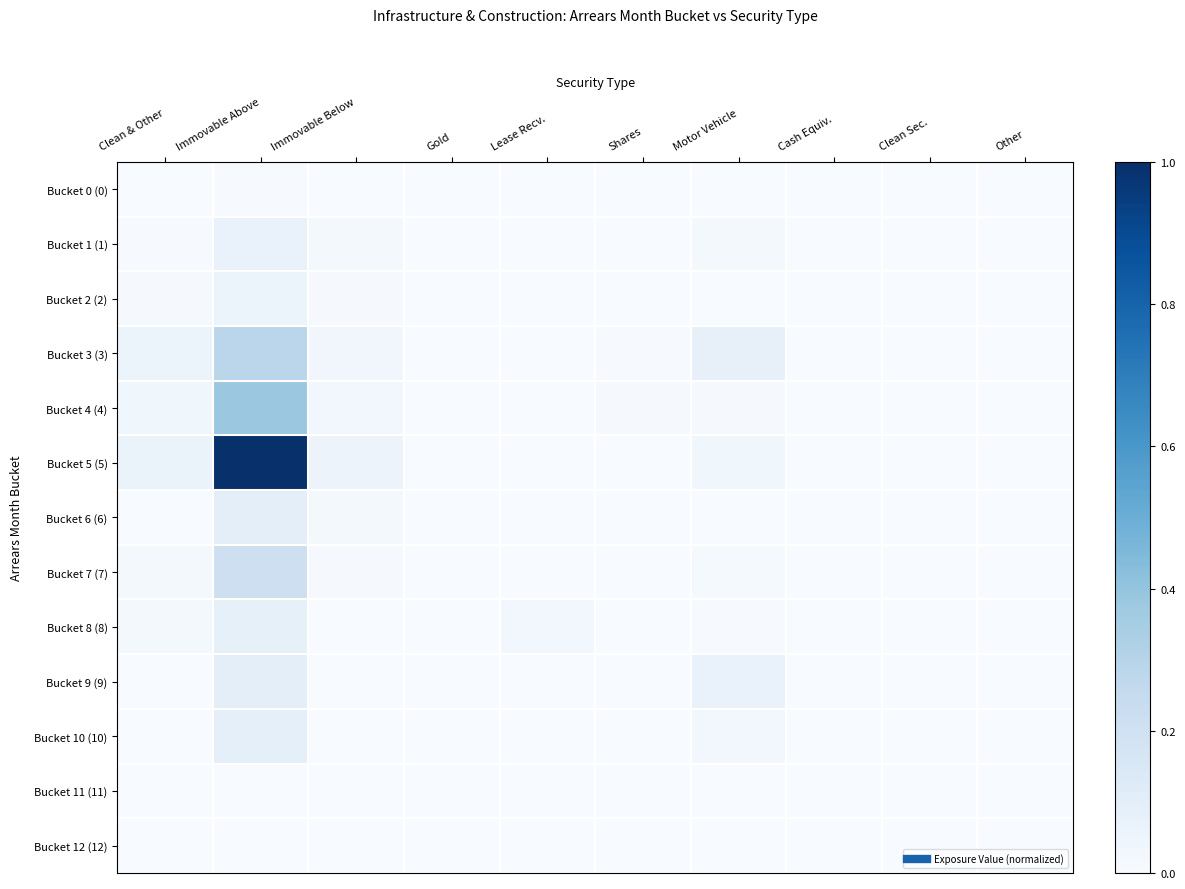

Between Clean & Other and Shares, which series saw the biggest shift?

Bucket 5 (5)